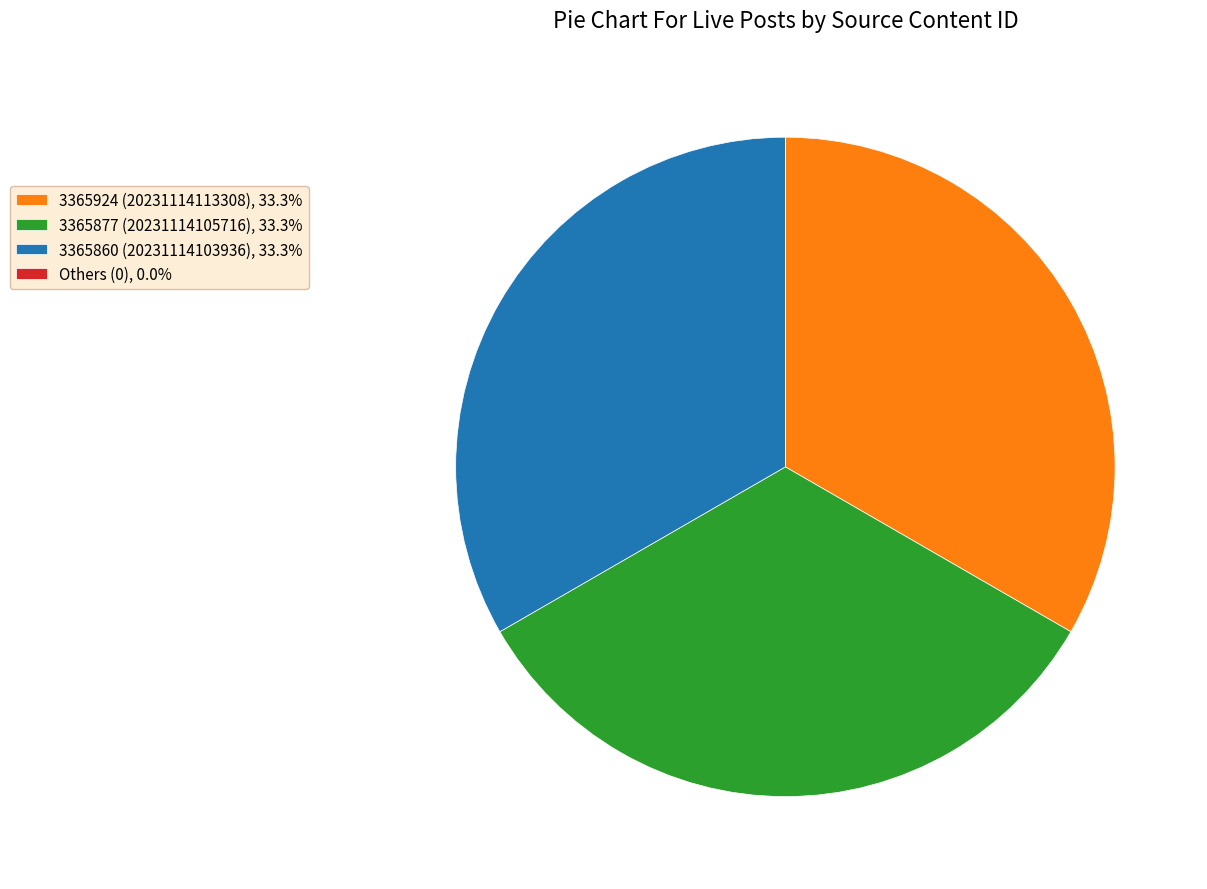

Combined, do 3365877 (20231114105716), 33.3% and 3365860 (20231114103936), 33.3% account for over 50%?

Yes